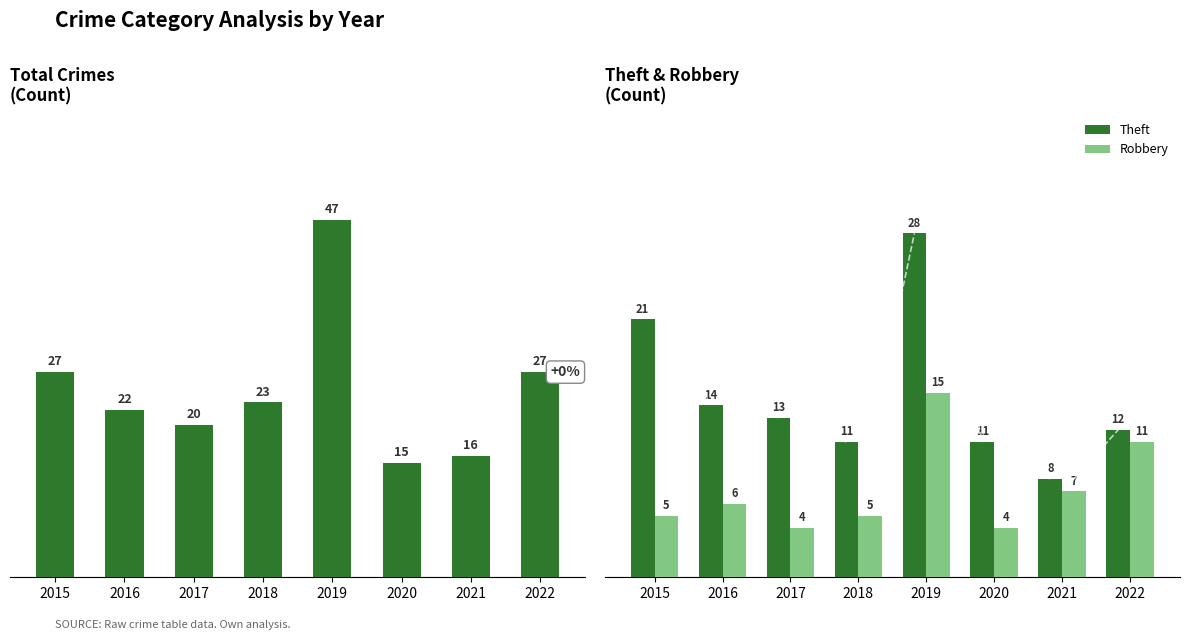

Reading left to right, what are all the values shown in this chart?

Total: 2015=27	2016=22	2017=20	2018=23	2019=47	2020=15	2021=16	2022=27
Theft: 2015=21	2016=14	2017=13	2018=11	2019=28	2020=11	2021=8	2022=12
Robbery: 2015=5	2016=6	2017=4	2018=5	2019=15	2020=4	2021=7	2022=11